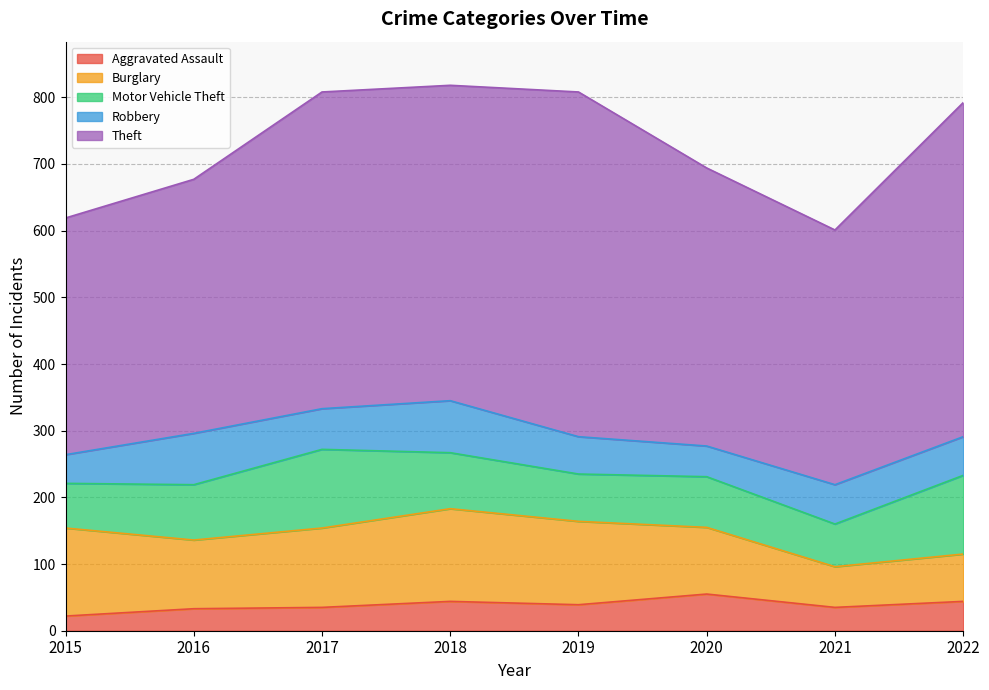

Reading left to right, extract all data points from this chart.

Aggravated Assault: 2015=22	2016=33	2017=35	2018=44	2019=39	2020=55	2021=35	2022=44
Burglary: 2015=132	2016=103	2017=119	2018=139	2019=125	2020=100	2021=61	2022=71
Motor Vehicle Theft: 2015=67	2016=83	2017=118	2018=84	2019=71	2020=76	2021=64	2022=118
Robbery: 2015=43	2016=77	2017=61	2018=78	2019=56	2020=46	2021=59	2022=58
Theft: 2015=355	2016=381	2017=475	2018=473	2019=517	2020=417	2021=382	2022=501